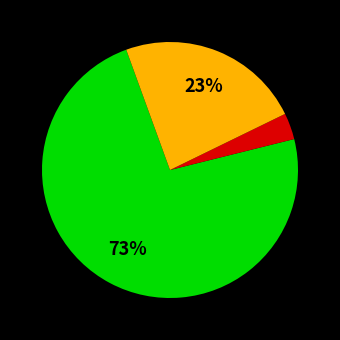

Does any single category account for the majority?

Yes